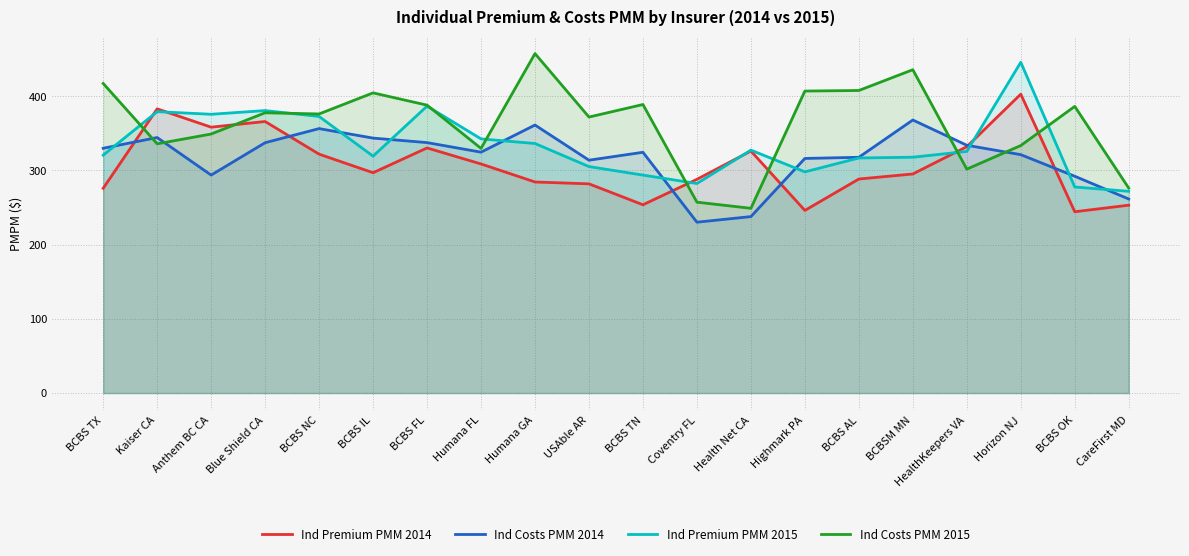

What is the average value of the Ind Costs PMM 2014 series?

317.3